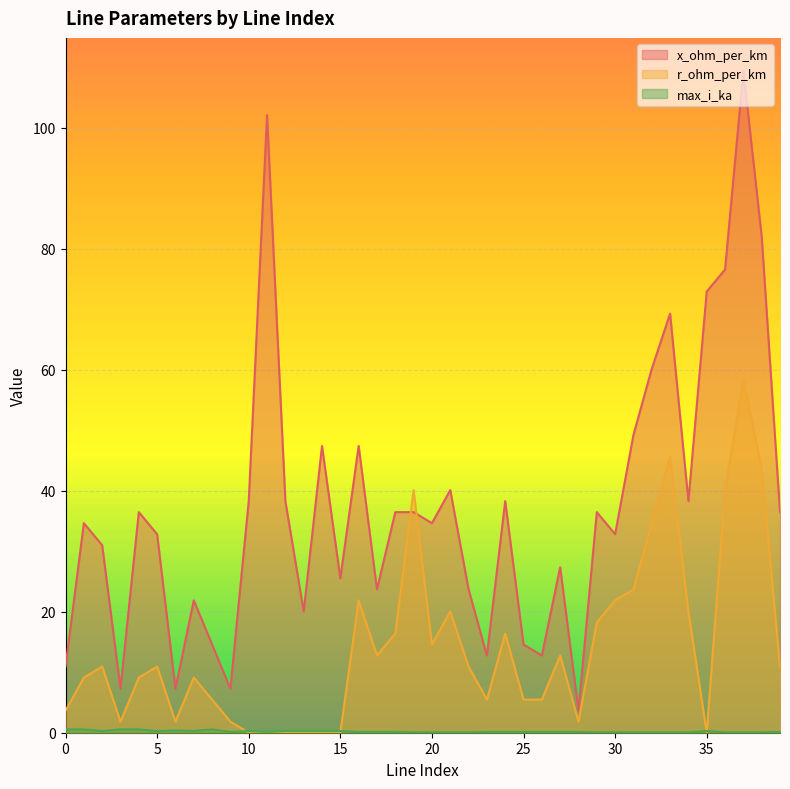

What is the average value of the x_ohm_per_km series?

37.3